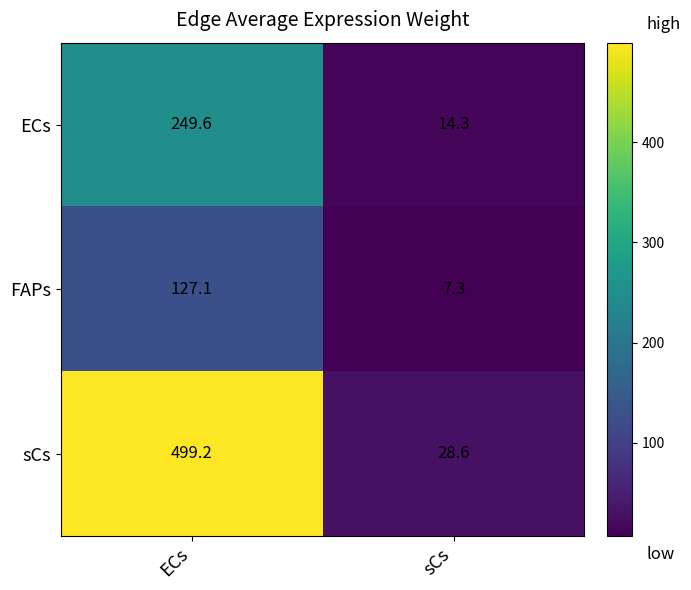

Reading left to right, extract all data points from this chart.

ECs: ECs=249.6	sCs=14.3
FAPs: ECs=127.1	sCs=7.3
sCs: ECs=499.2	sCs=28.6